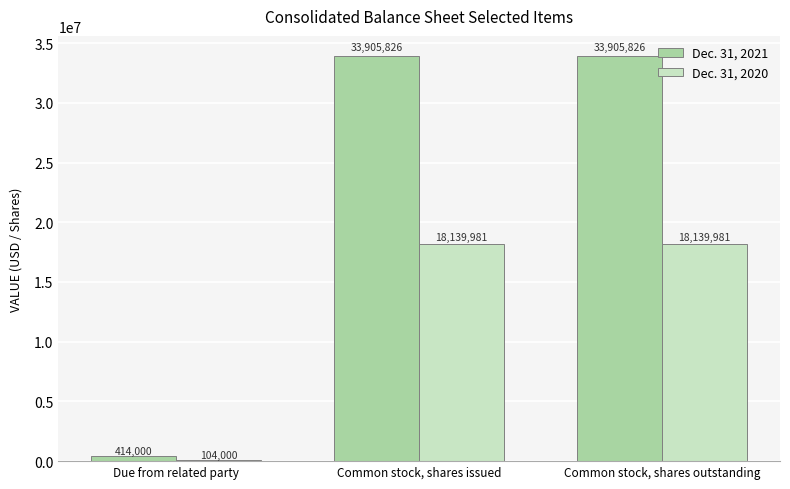

Is the value of Dec. 31, 2020 at Common stock, shares outstanding greater than the value of Dec. 31, 2021 at Common stock, shares outstanding?

No